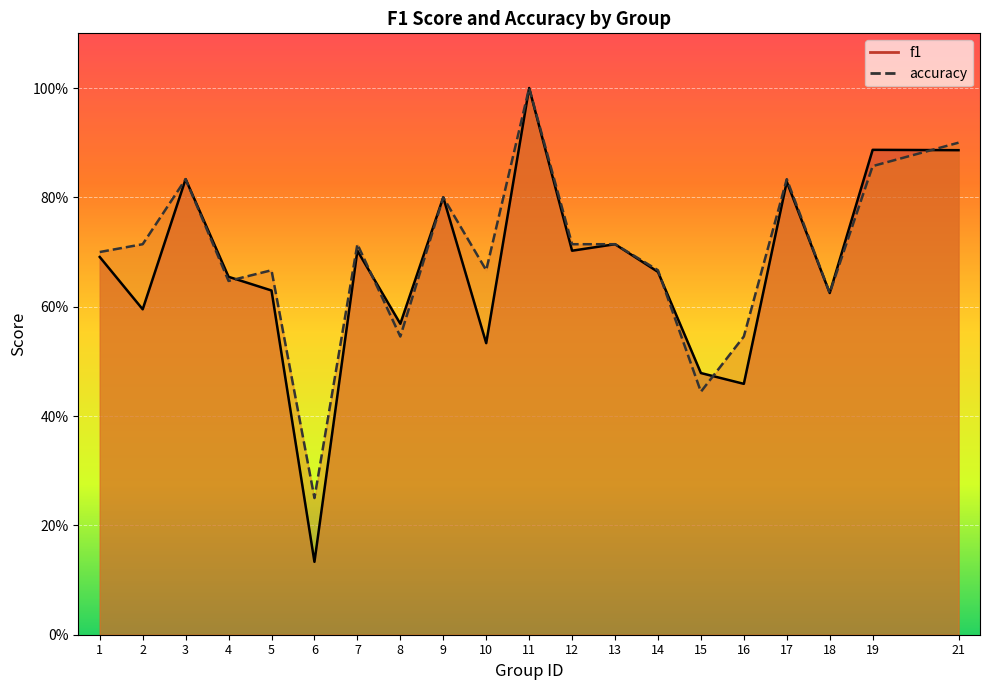

Rank the series by their maximum value, from highest to lowest.

f1, accuracy